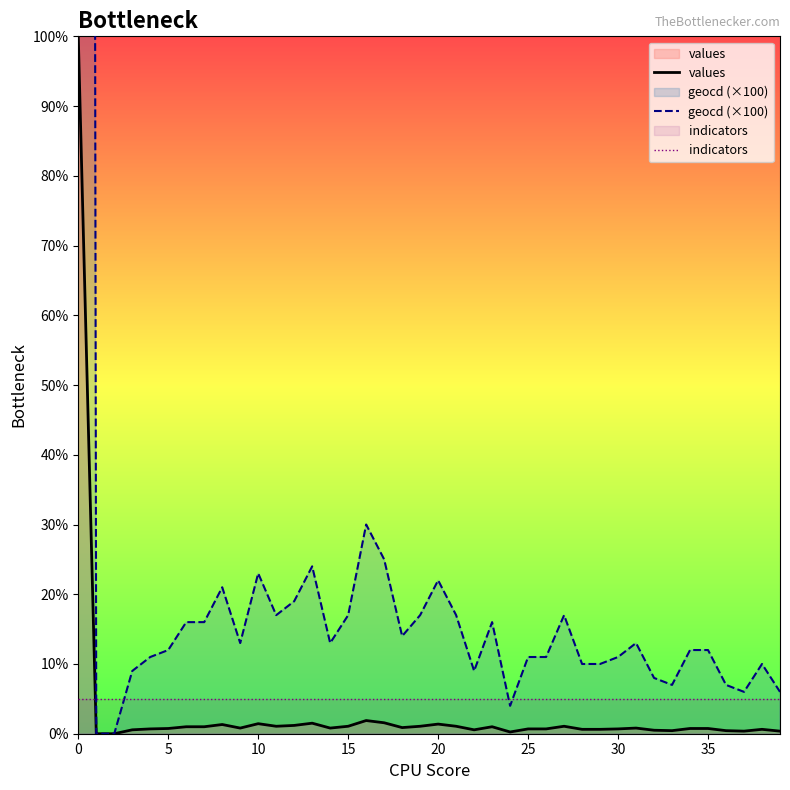

What is the sum of all geocd (×100) values?

210300